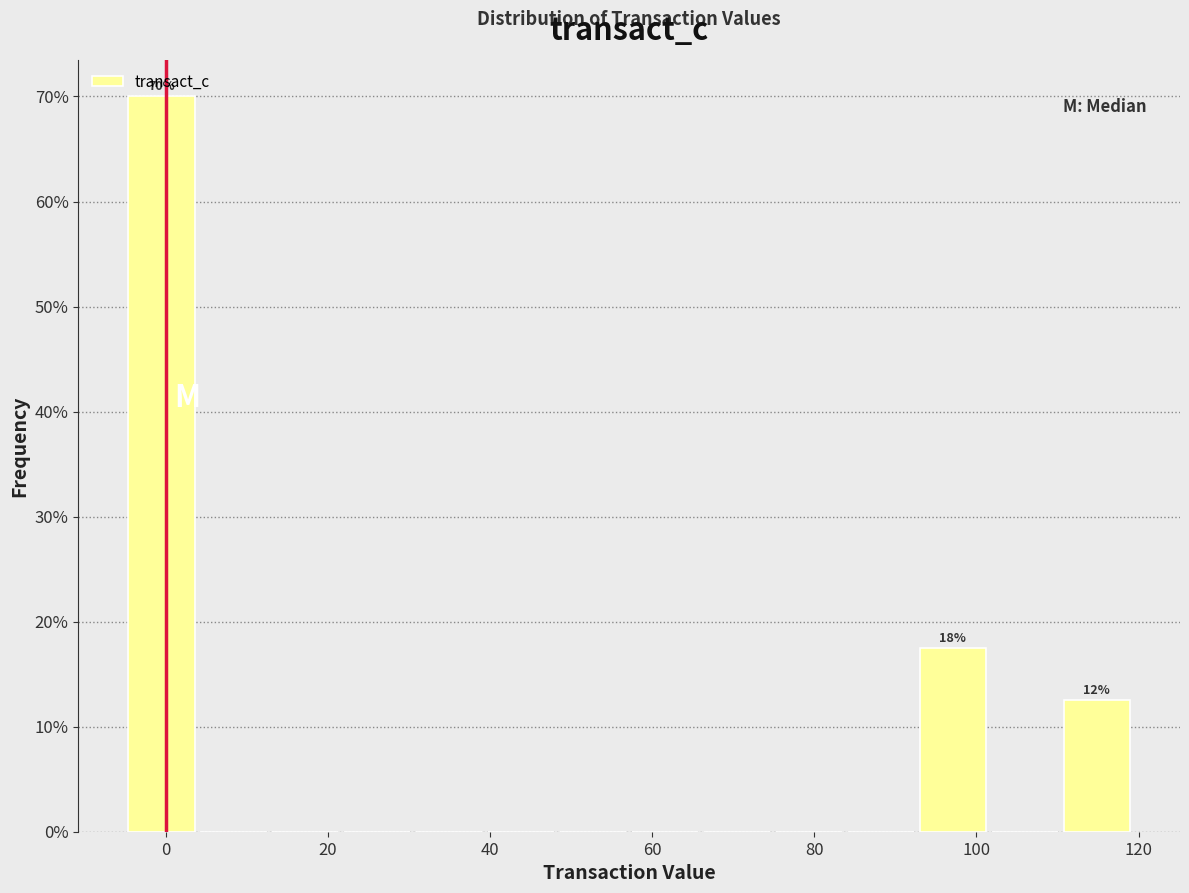

Over which range of the x-axis is the bar tallest?

-4 to 4